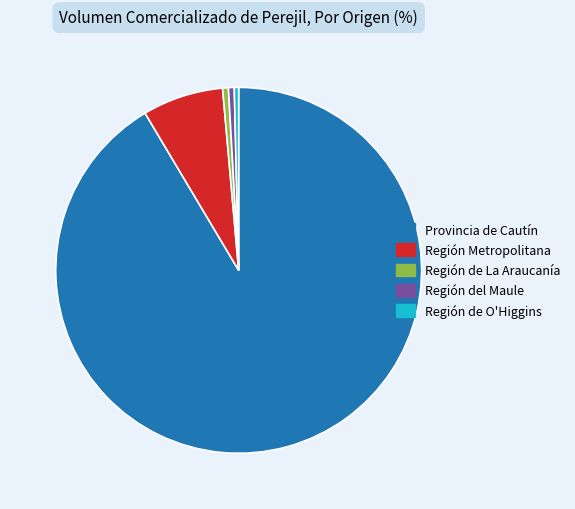

True or false: Región Metropolitana accounts for 19% of the total.

False